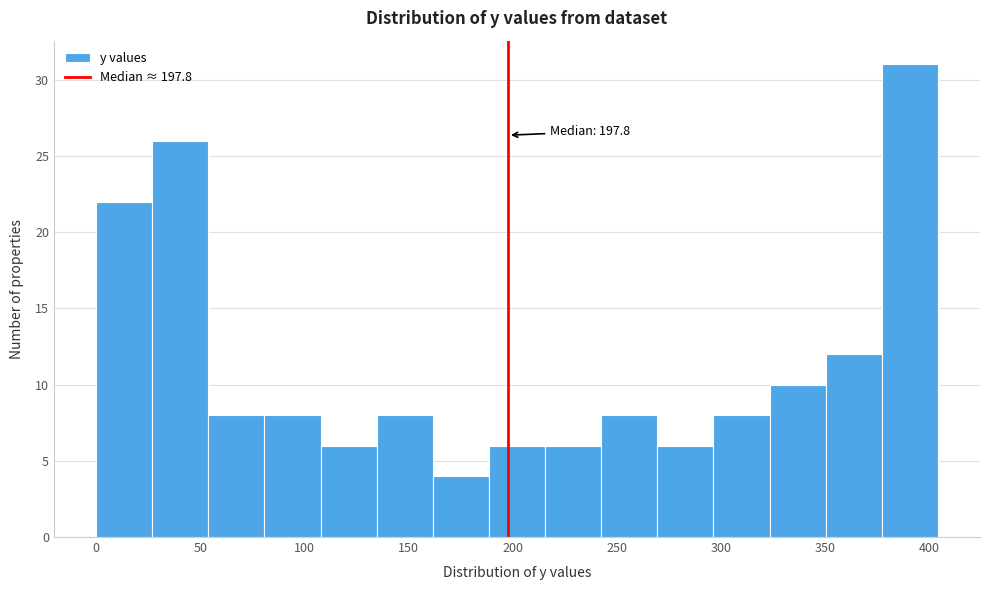

Over which range of the x-axis is the bar tallest?

375 to 405